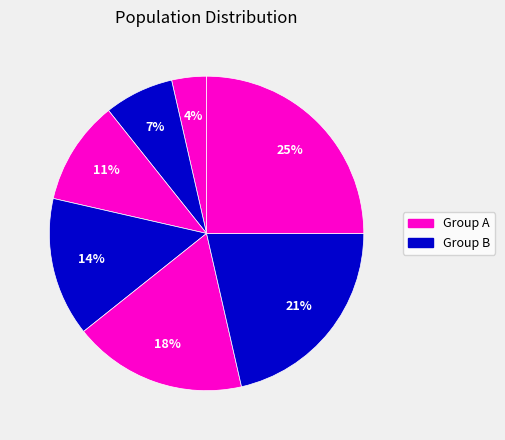

Count the number of slices in the pie.

7